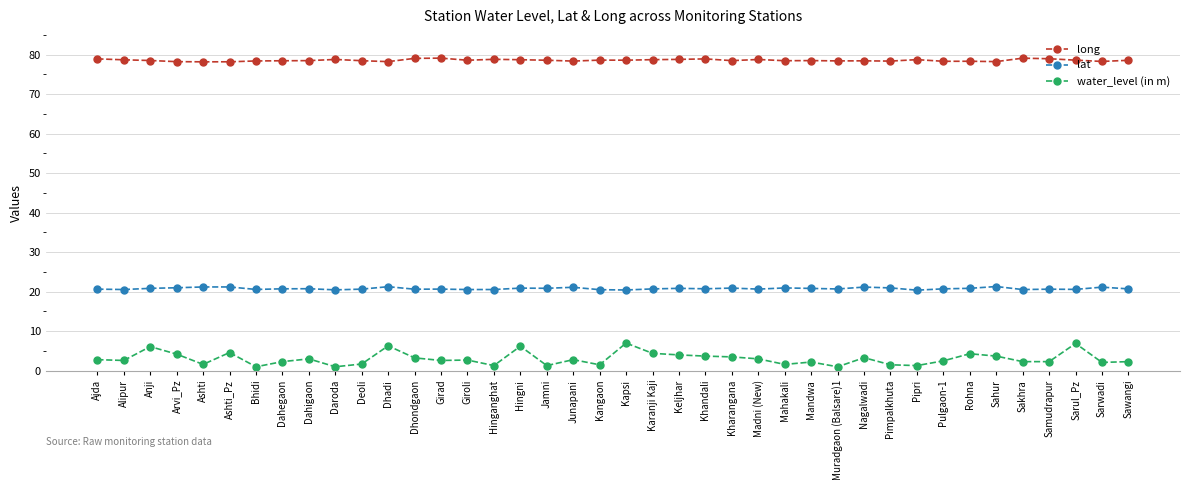

At how many categories does at least one series exceed 32?

40